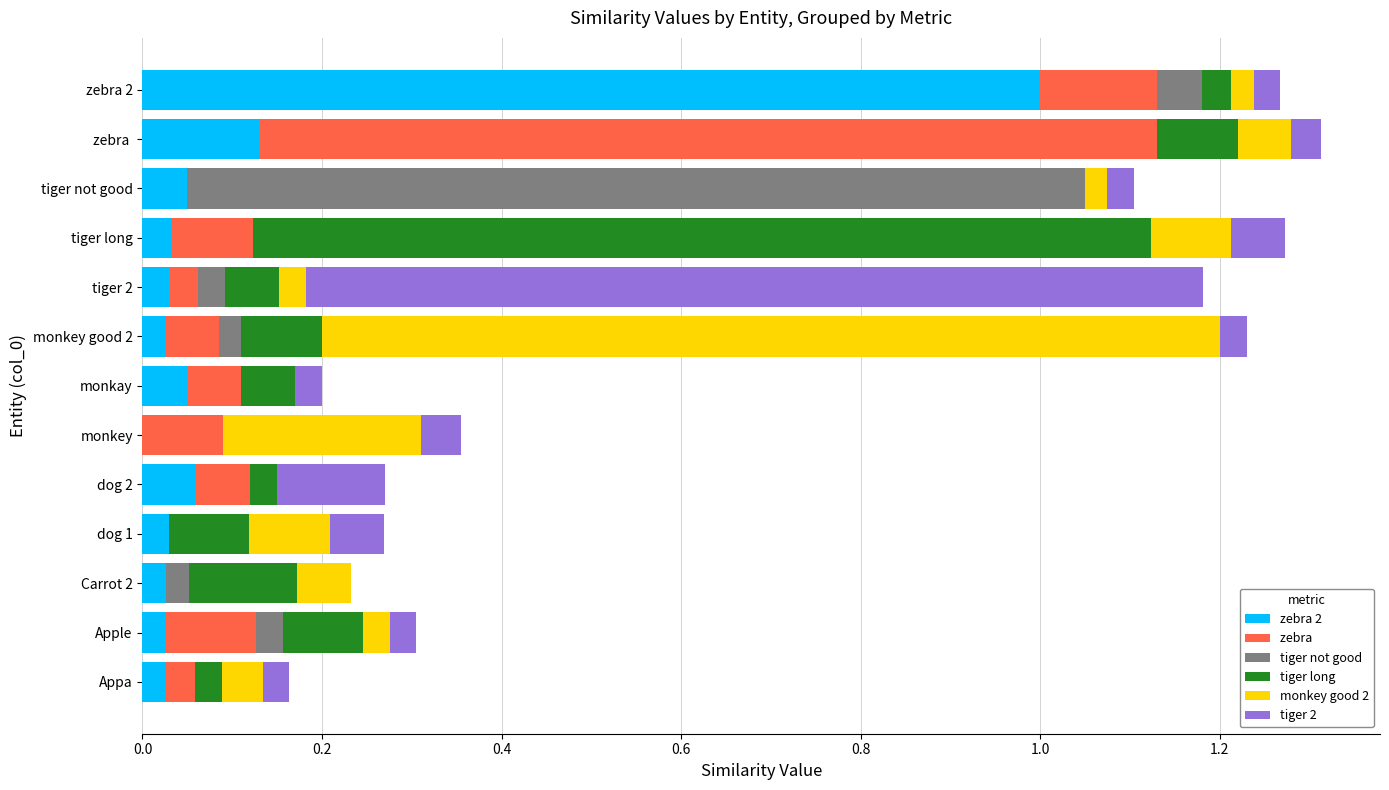

What is the total value across all series at zebra ?

1.3